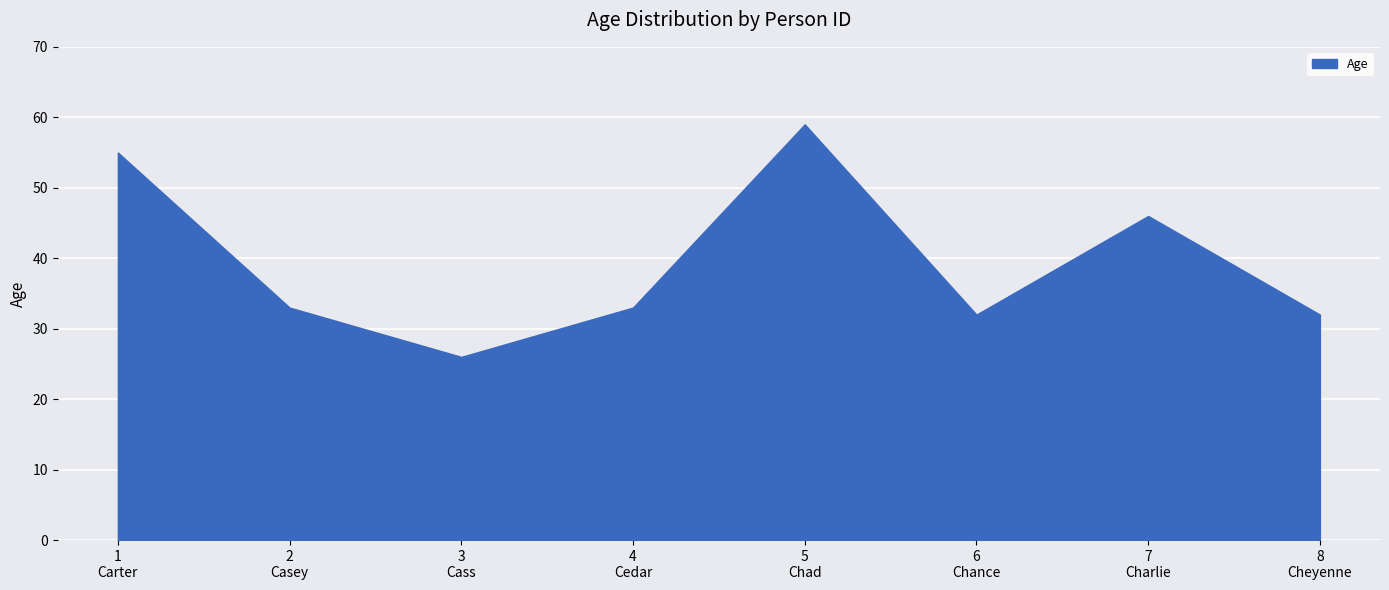

How many interior local valleys (lower than both neighbors) does the data have?

2